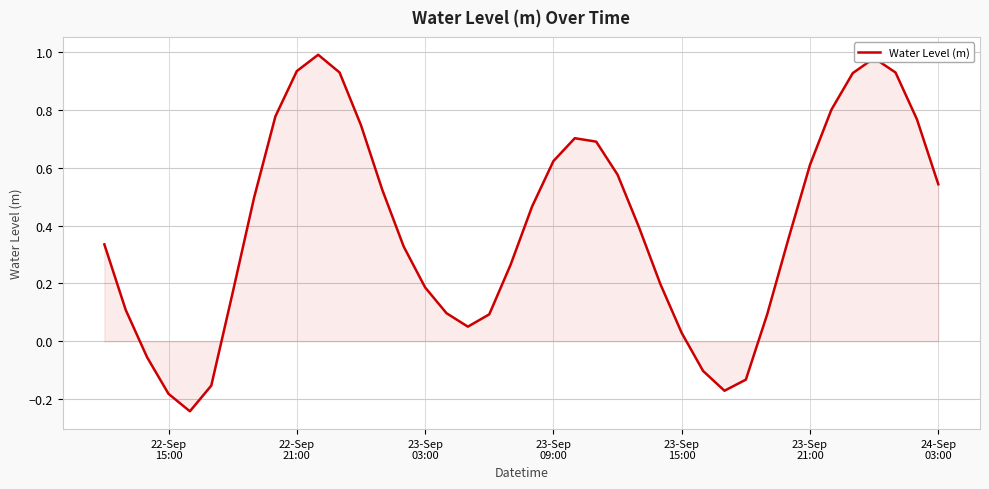

What is the difference between the maximum and minimum values?

1.2